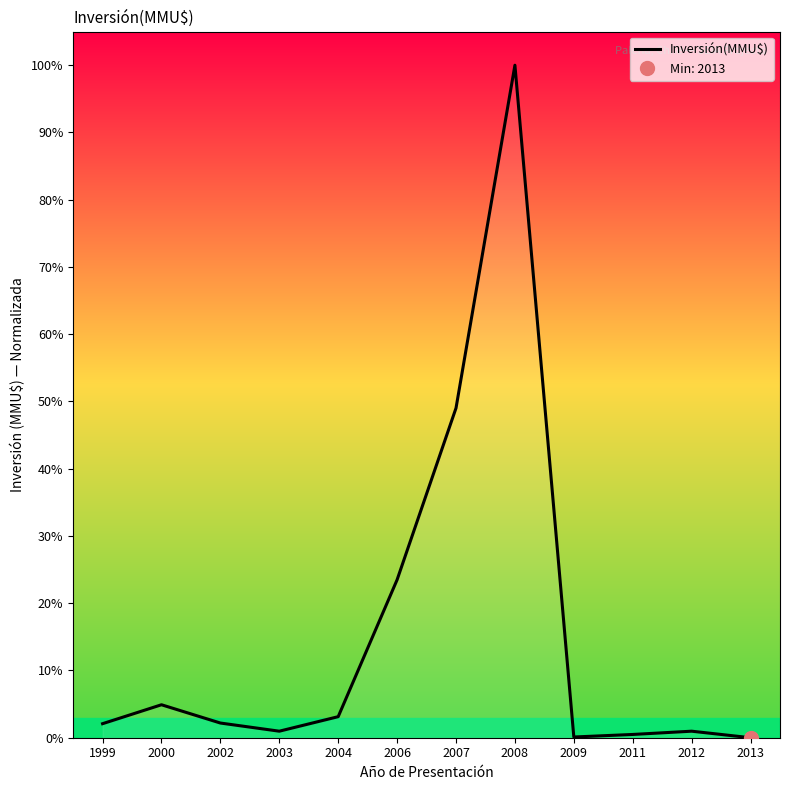

How many data points are less than 2?

5